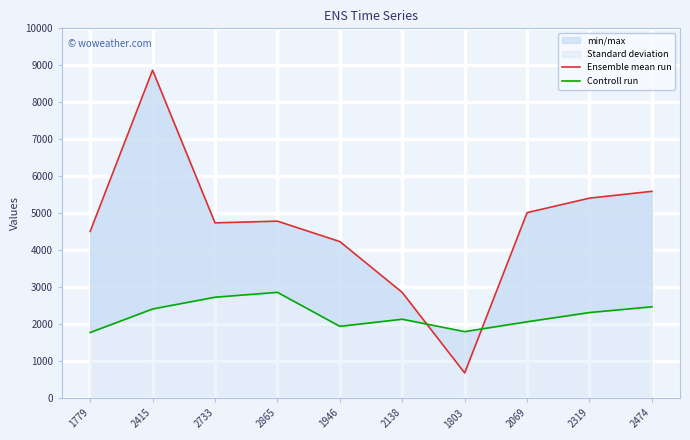

The Ensemble mean run series shows 7275 at 2474. True or false?

False